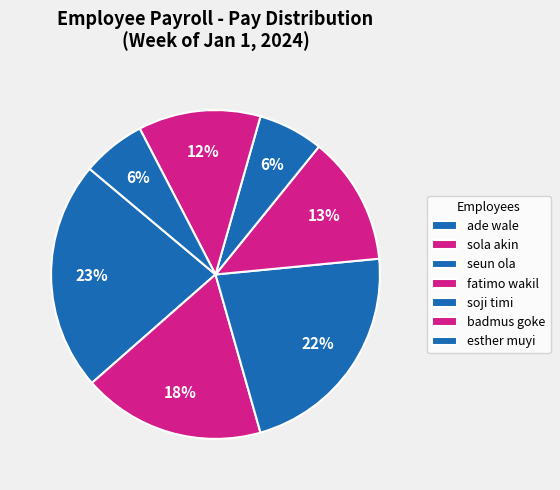

How many segments does this pie chart have?

7